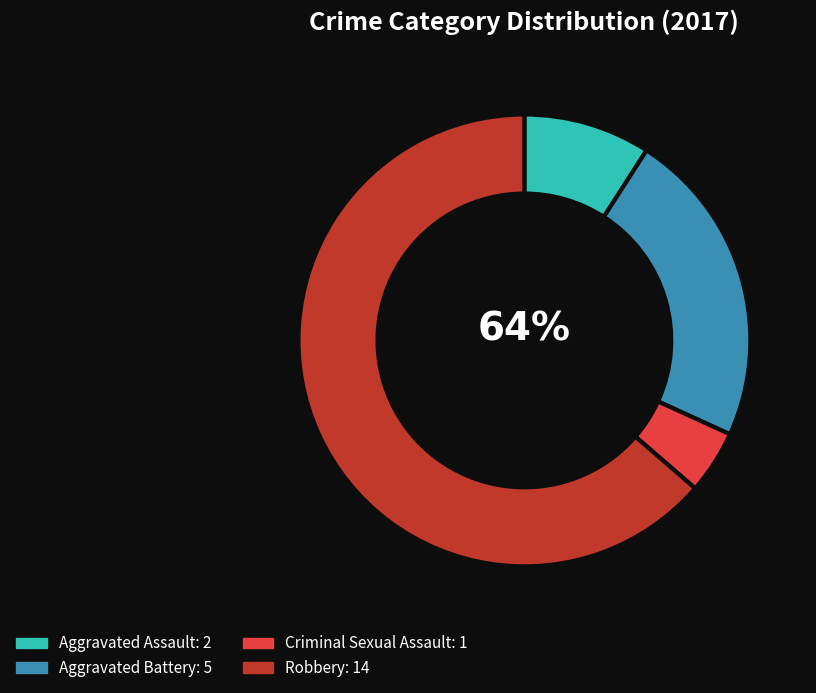

Which slice is the smallest?

Criminal Sexual Assault